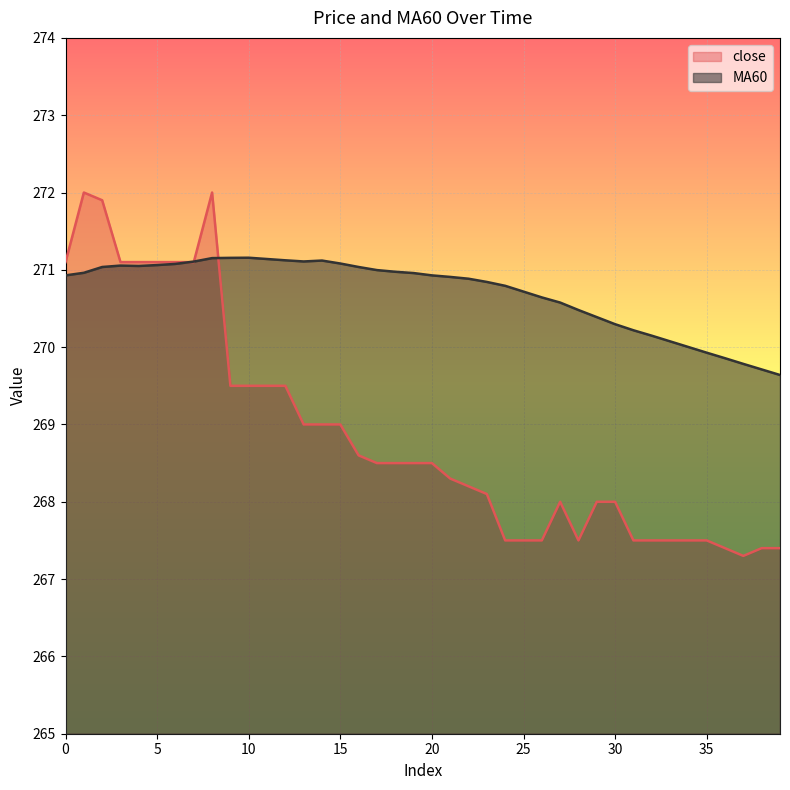

Count the number of categories in the chart.

40